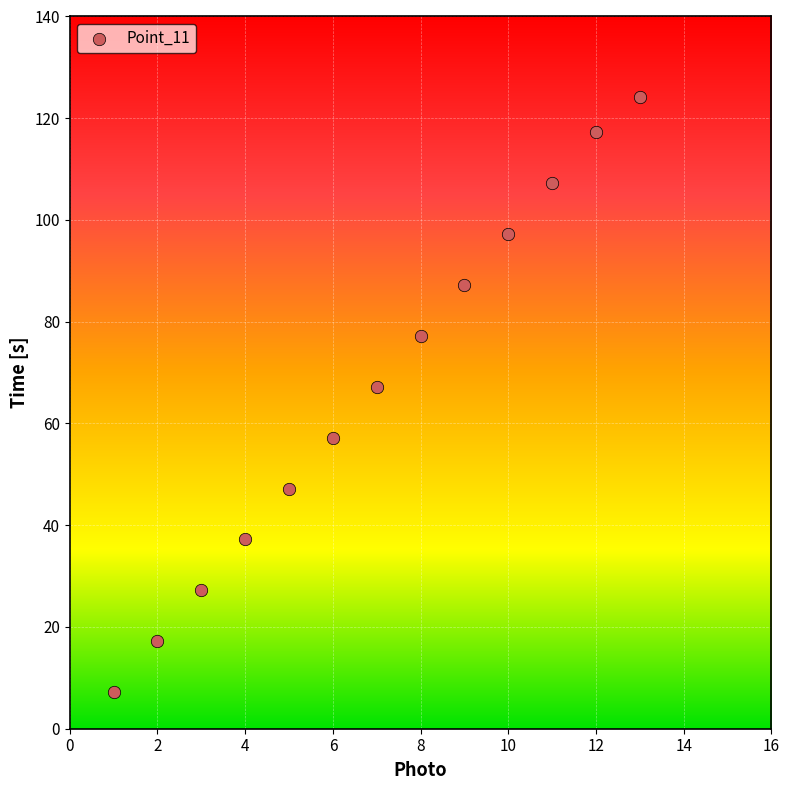

What is the range of Y values (max minus min)?

117.0